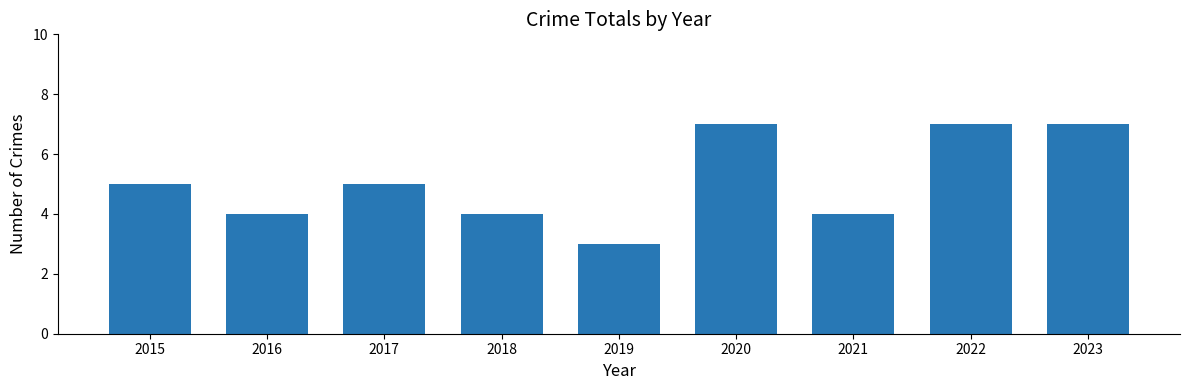

The value at 2015 is 8. True or false?

False